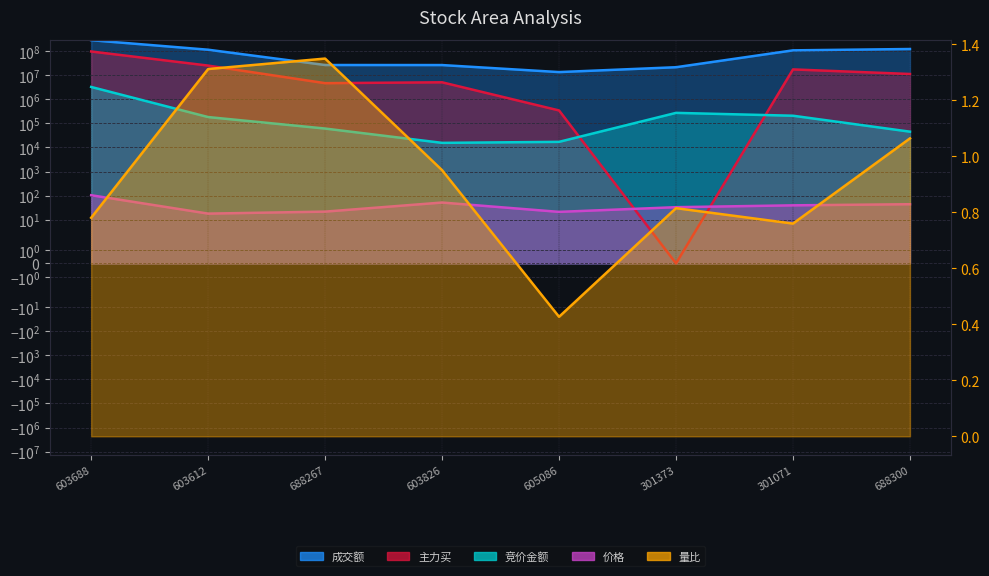

Is the value of 量比 at 688300 greater than the value of 竞价金额 at 301373?

No